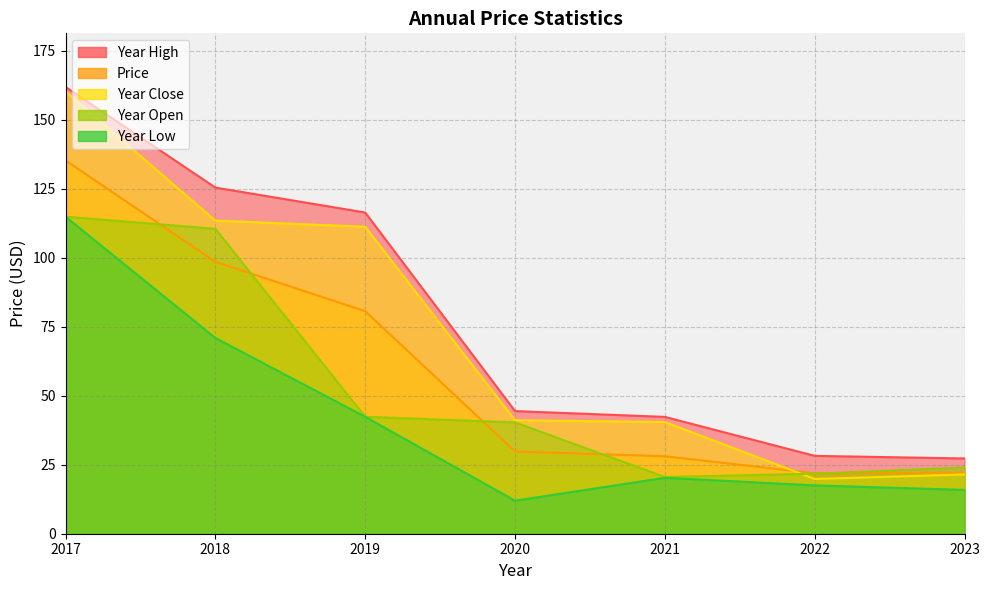

What is the minimum value for year_close?

19.8